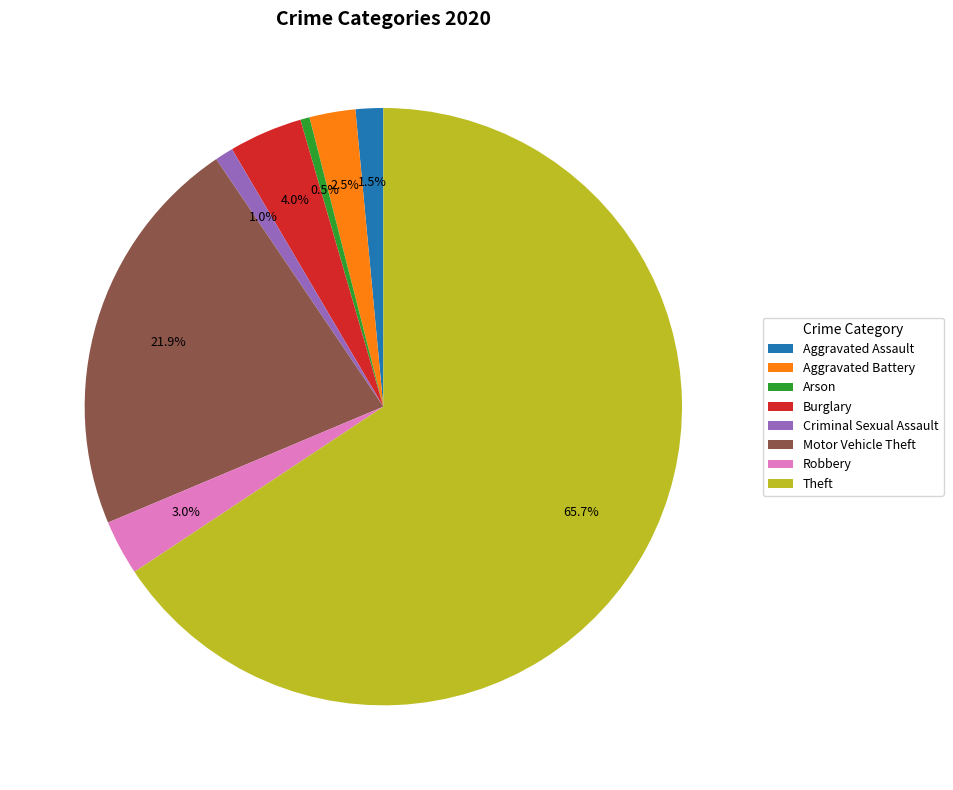

Is the sum of Motor Vehicle Theft and Aggravated Battery greater than half?

No